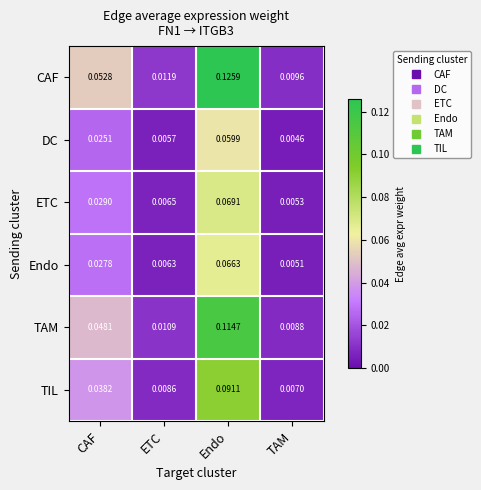

At Endo, list the series in order from largest to smallest.

CAF, TAM, TIL, ETC, Endo, DC